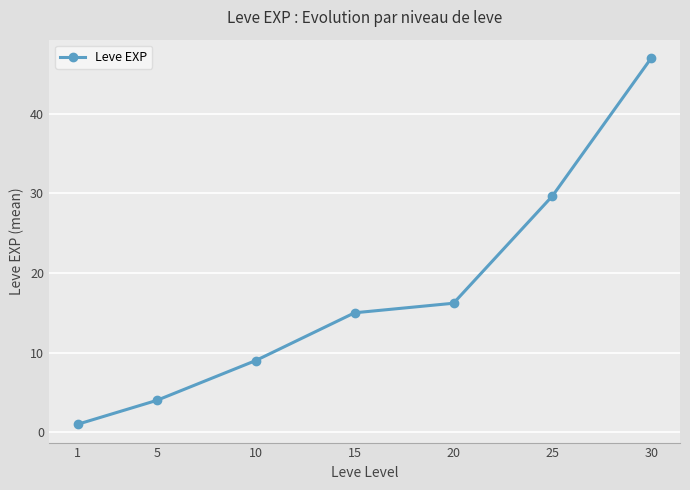

Which has a higher value, 5 or 1?

5